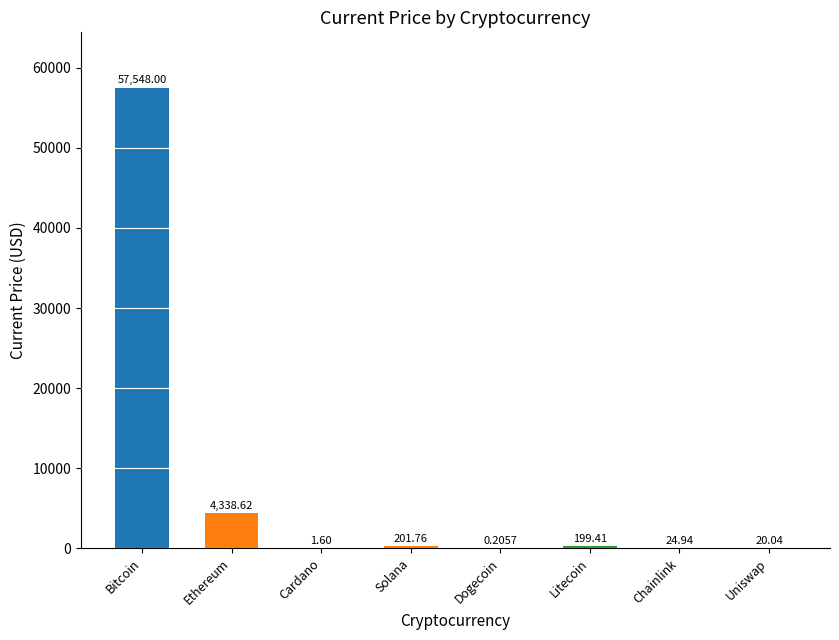

Which label corresponds to the largest value in the chart?

Bitcoin